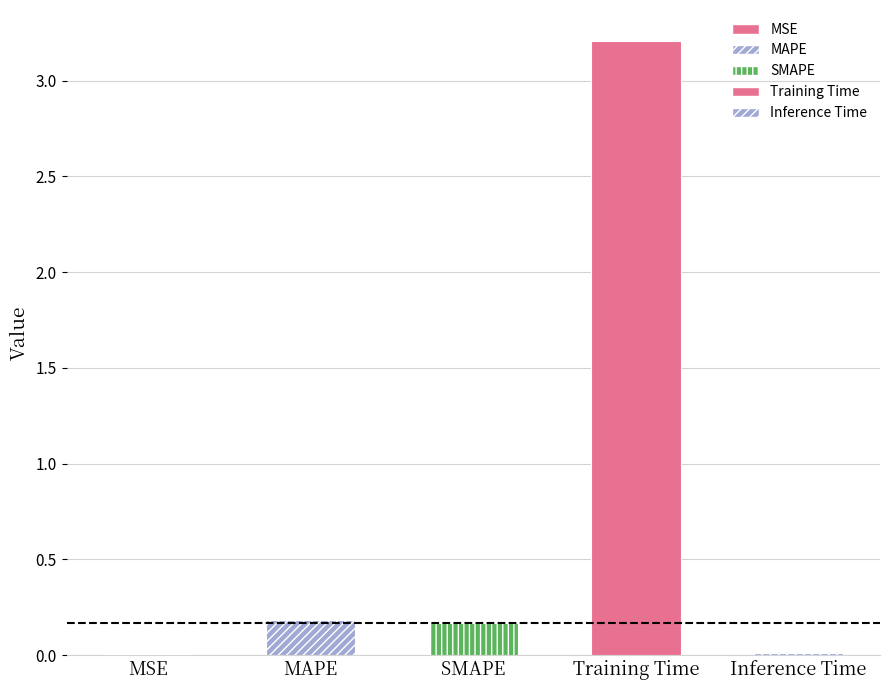

The value at Inference Time is 0.0. True or false?

True